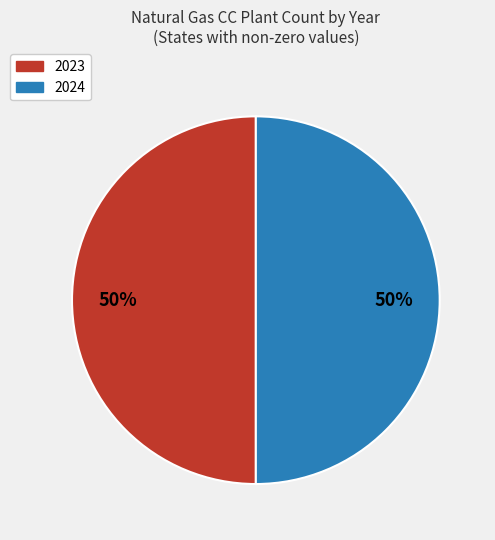

To the nearest percent, what is the average slice percentage?

50%